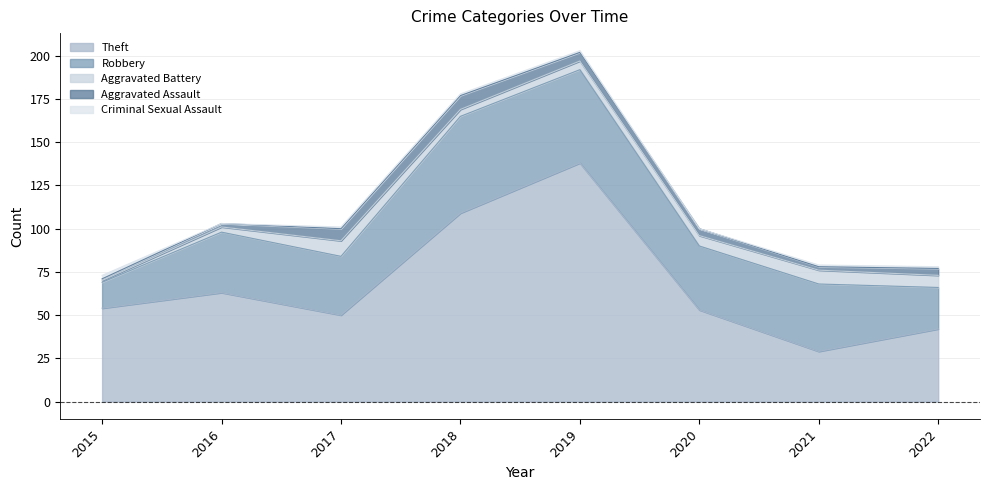

Which category has the lowest value in the Theft series?

2021